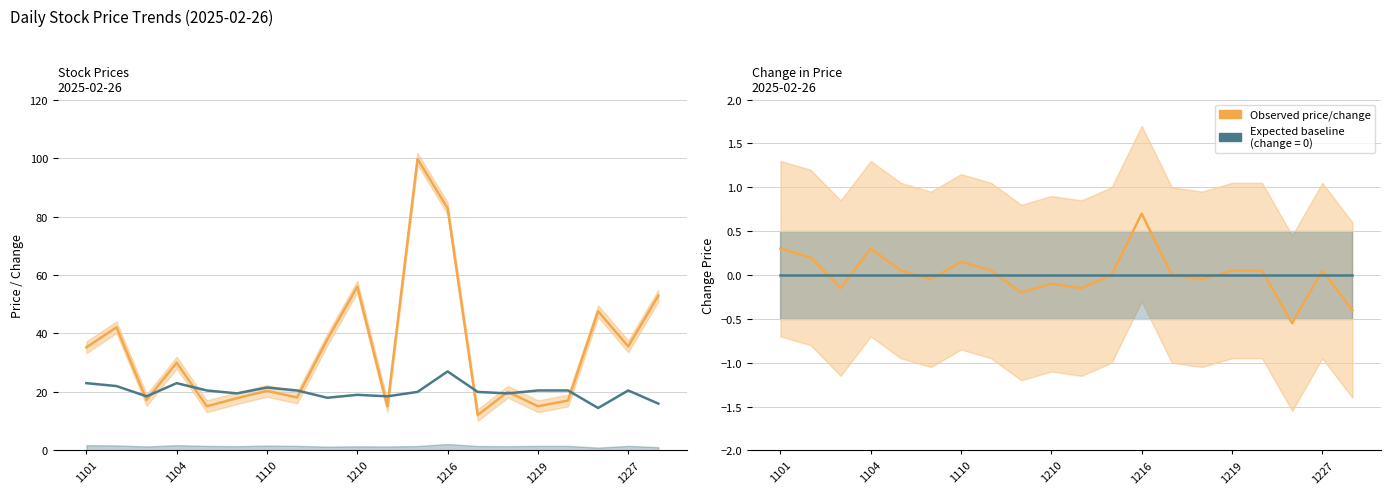

Does the chart display data point markers on the line(s)?

No